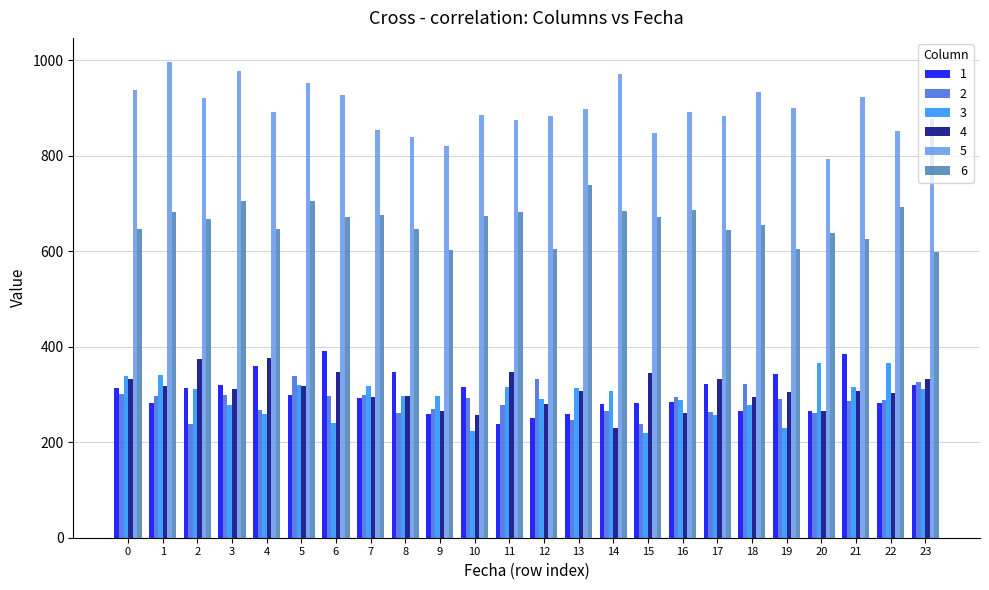

What is the difference between the highest and lowest values at 0?

637.4